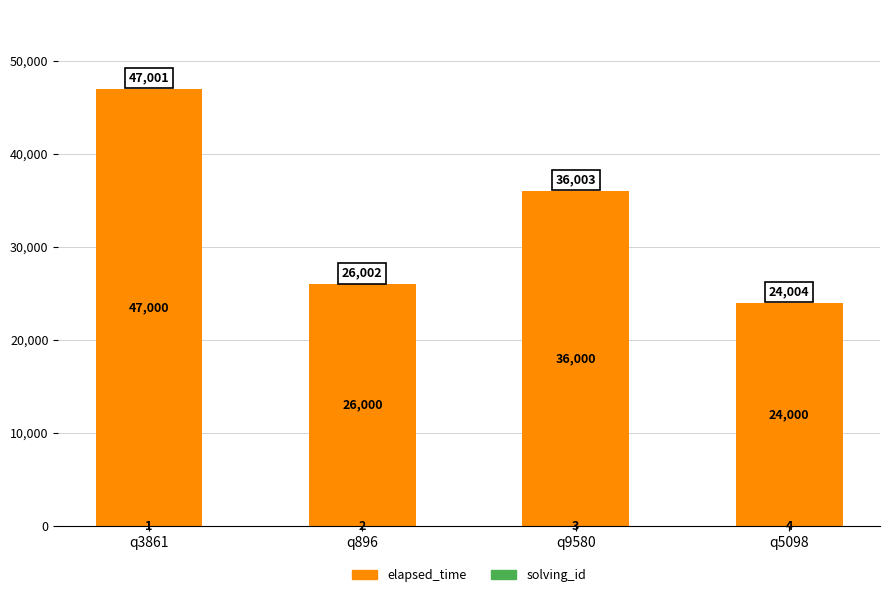

At which category is the sum across all series the highest?

q3861